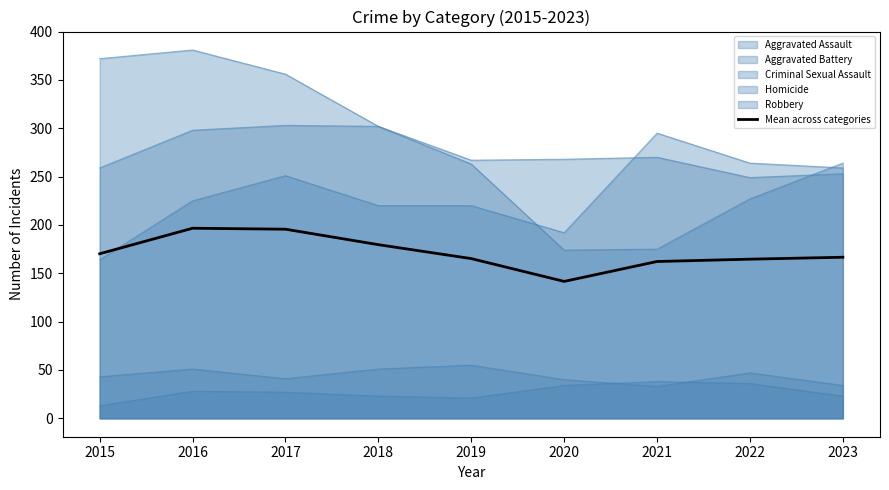

Is it true that the value at 2019 is 165.2?

True